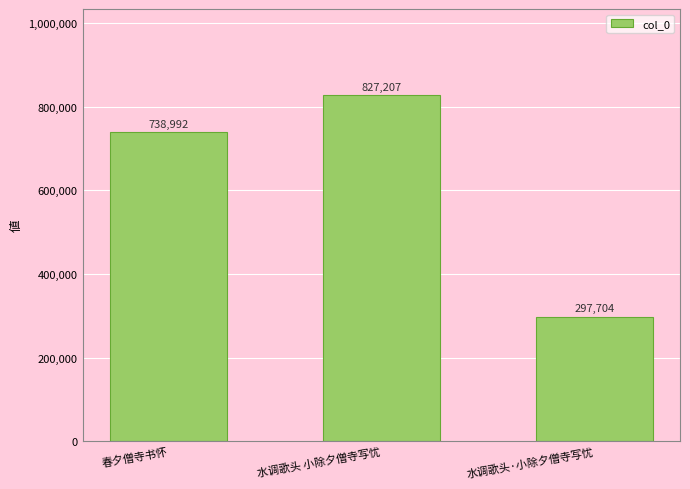

The value at 水调歌头·小除夕僧寺写忧 is 521257. True or false?

False